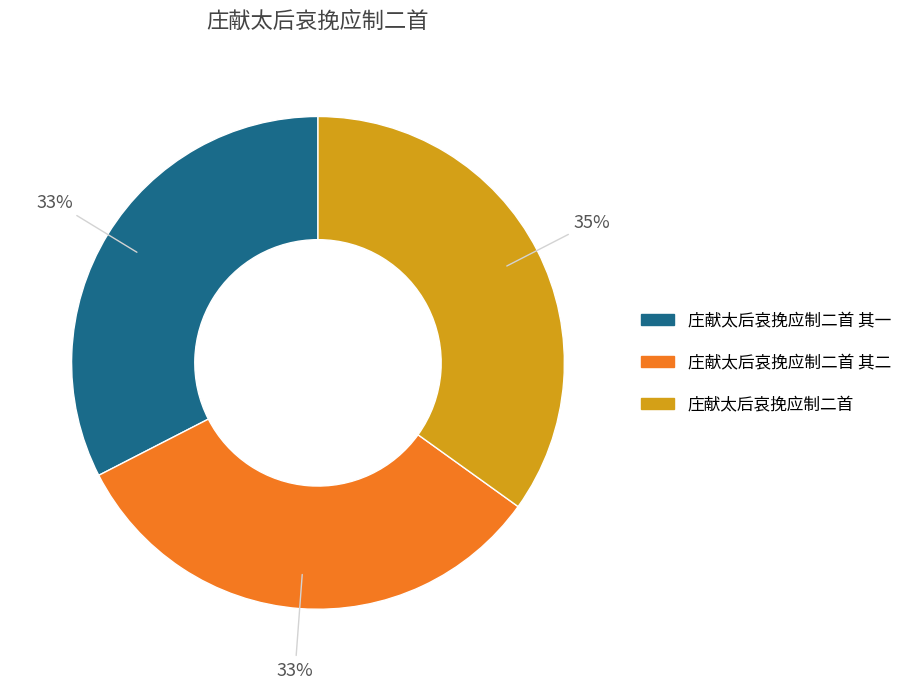

Does any single category account for the majority?

No